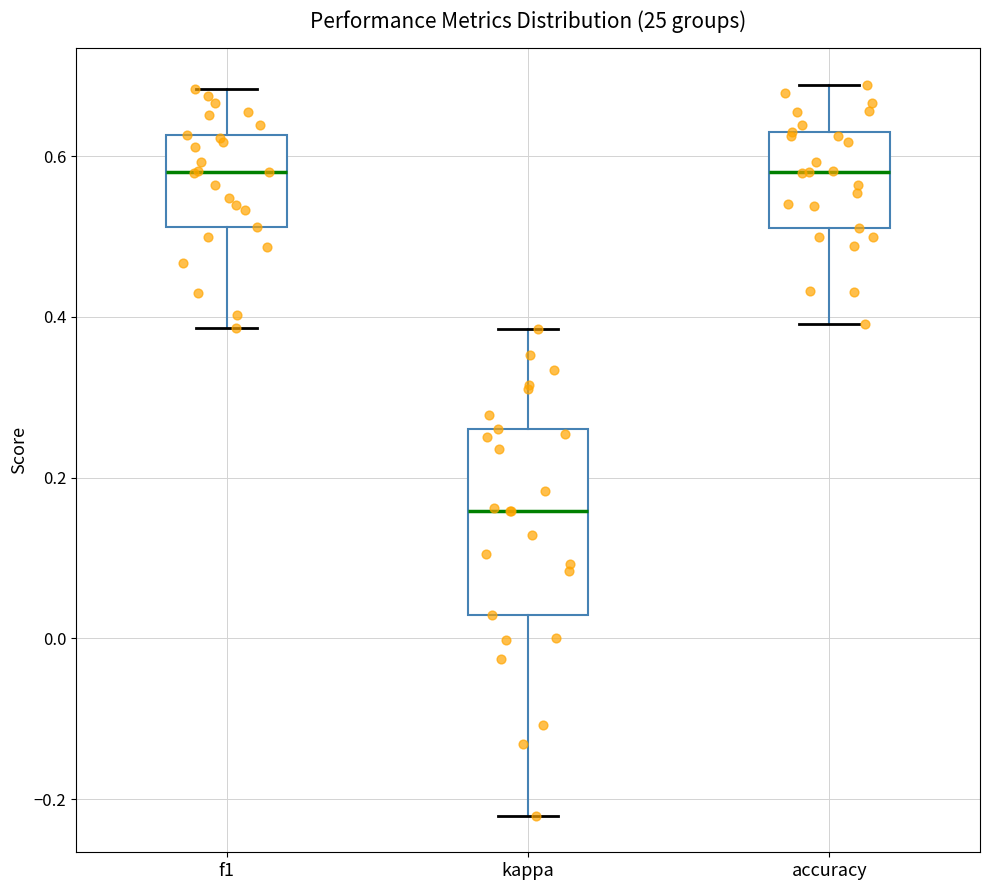

Reading left to right, transcribe this box plot: for each box, give where its median line is, the range the box spans, and where its two whiskers end, as read against the y-axis. The values are not printed on the chart, so give them approximately, as read against the axis.

f1: median 0.58, box 0.52 to 0.62, whiskers 0.38 to 0.68
kappa: median 0.16, box 0.02 to 0.26, whiskers -0.22 to 0.38
accuracy: median 0.58, box 0.52 to 0.64, whiskers 0.40 to 0.68